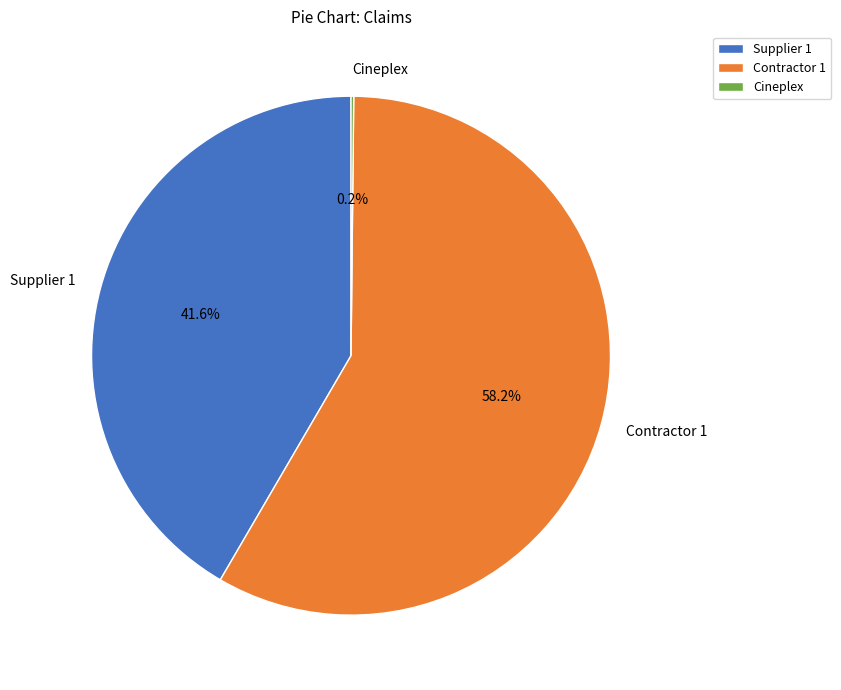

What is the total percentage of Supplier 1 and Contractor 1?

99.8%